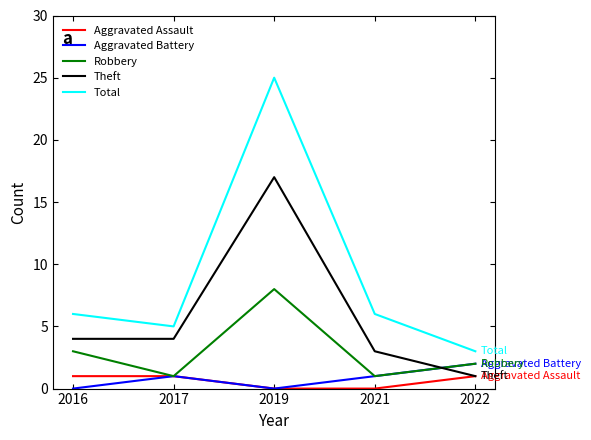

True or false: Theft and Total cross at least once.

False